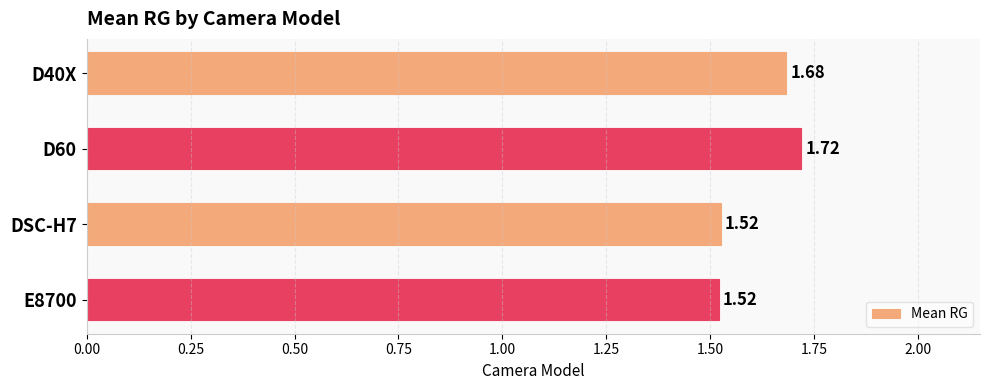

What is the ratio of the value at D40X to the value at D60?

1.0